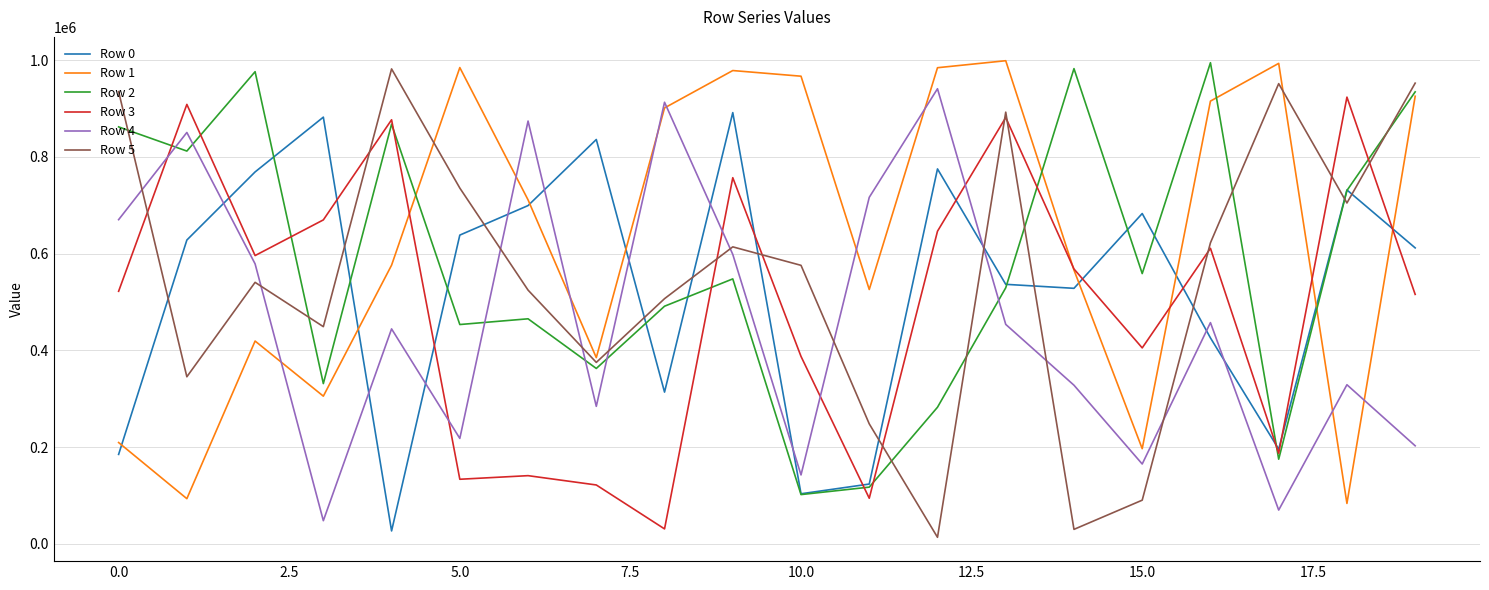

At how many categories does at least one series exceed 823358?

18